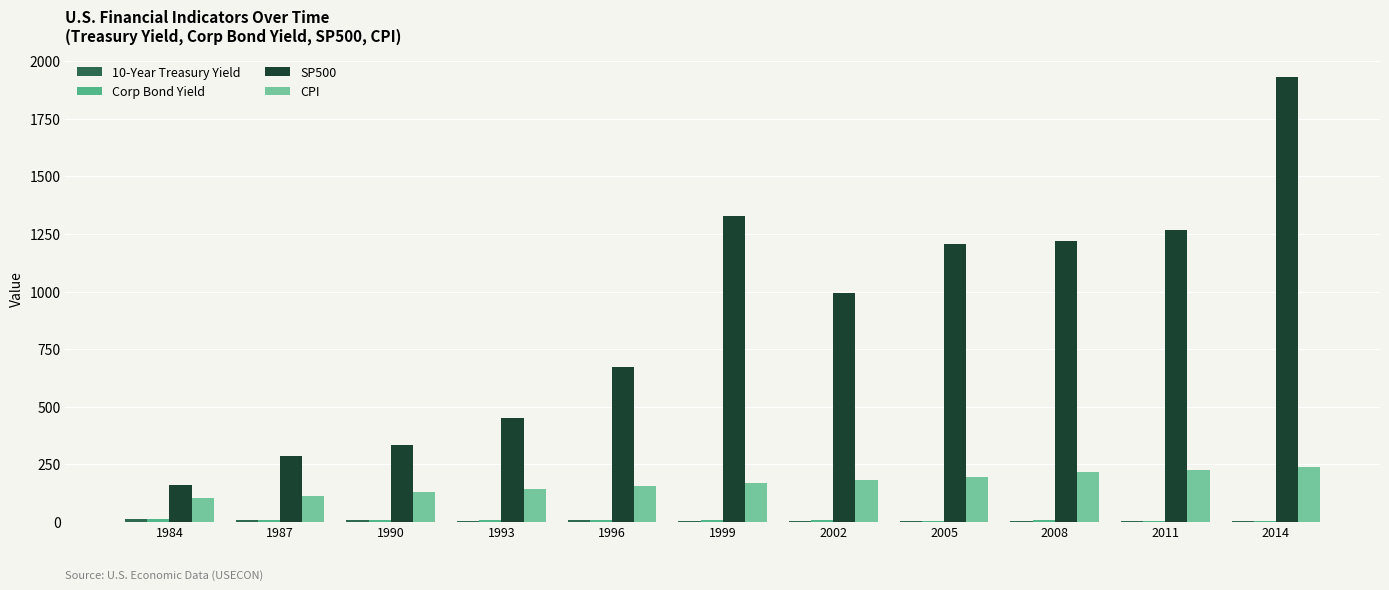

The CPI series shows 103.5 at 1999. True or false?

False